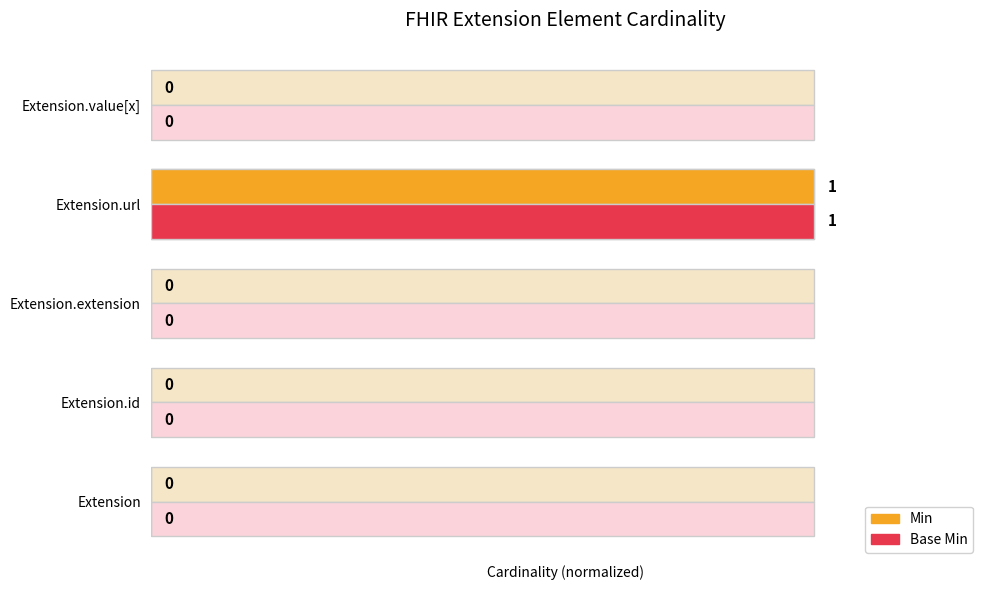

Is it true that Min equals 1 at Extension.url?

False